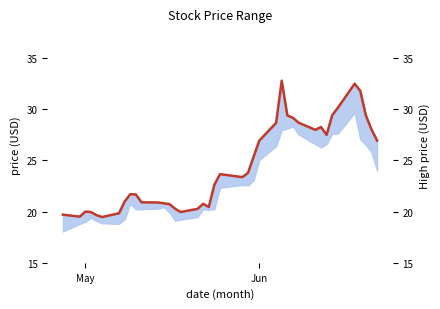

The value at 22 is 11.8. True or false?

False